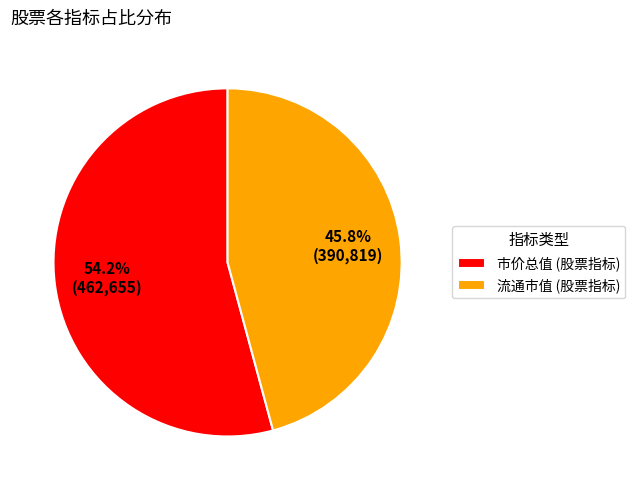

What is the majority slice?

市价总值 (股票指标)